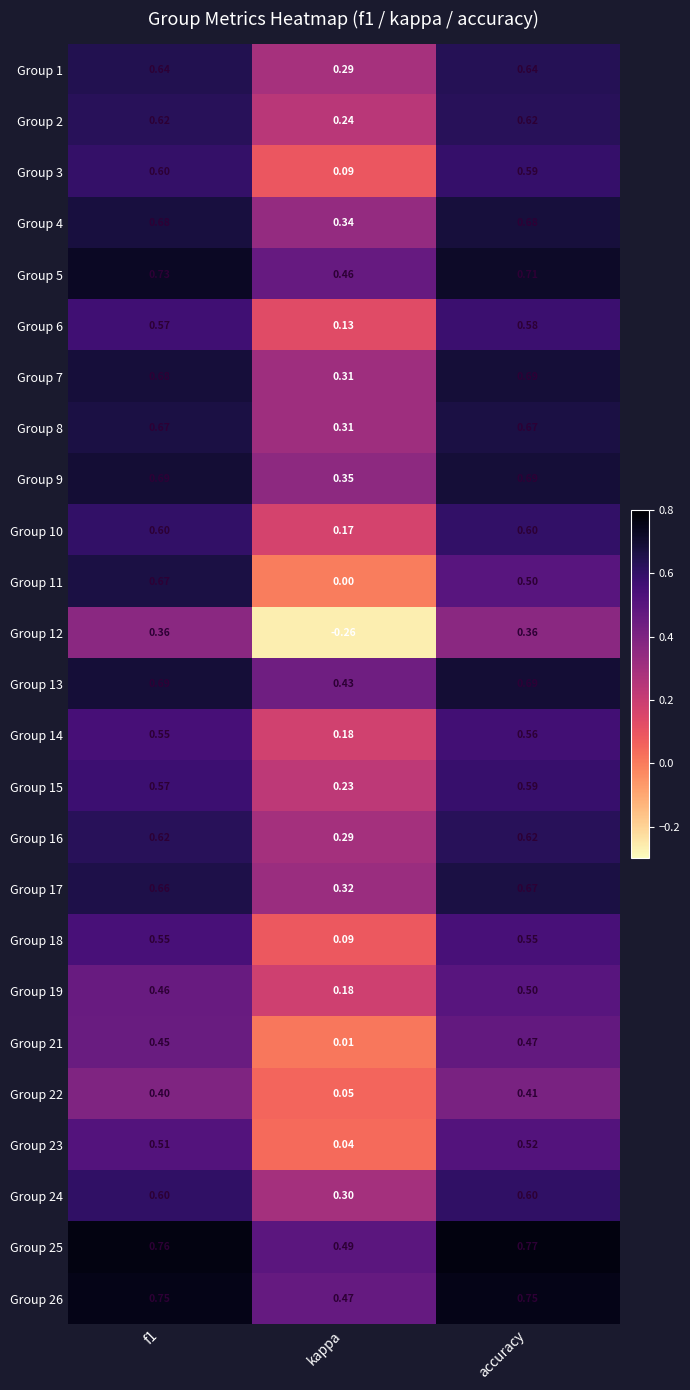

At how many categories does at least one series exceed 0?

3